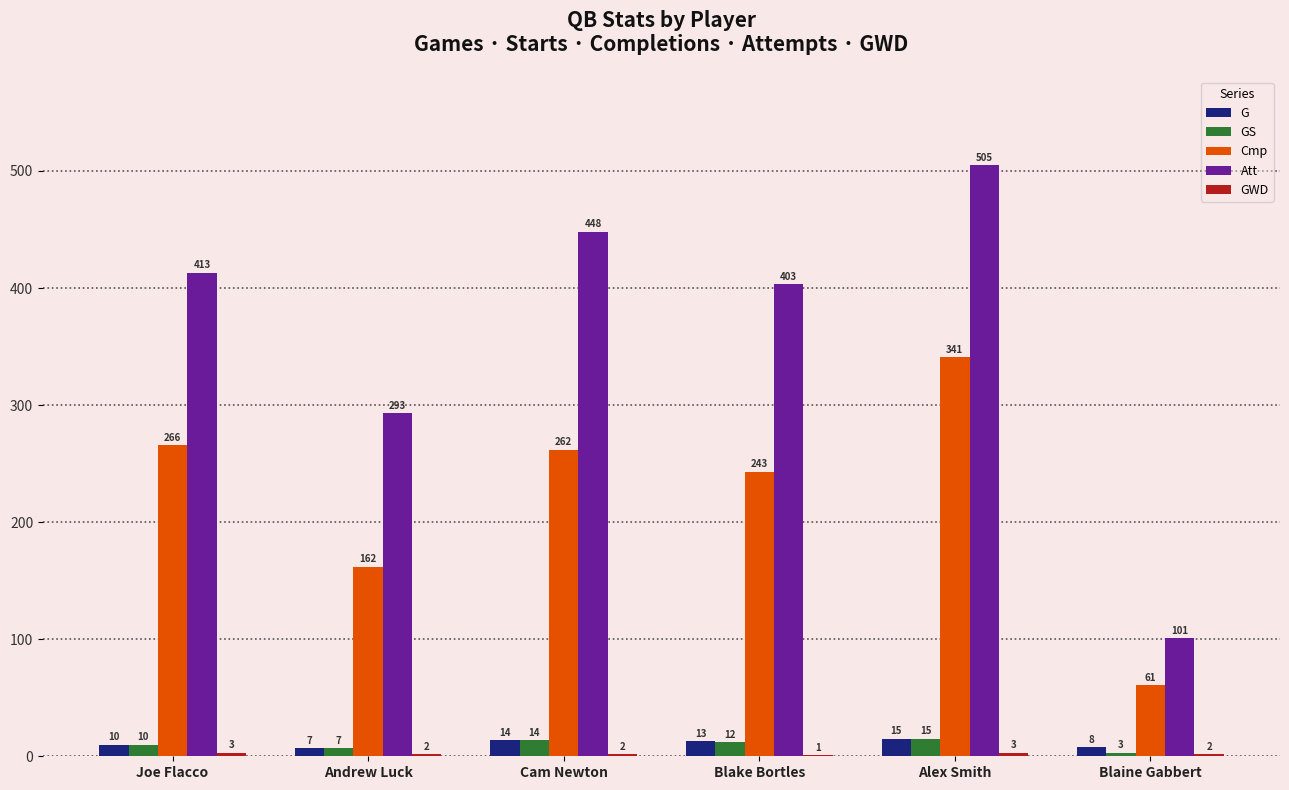

Count the number of data series in this chart.

5